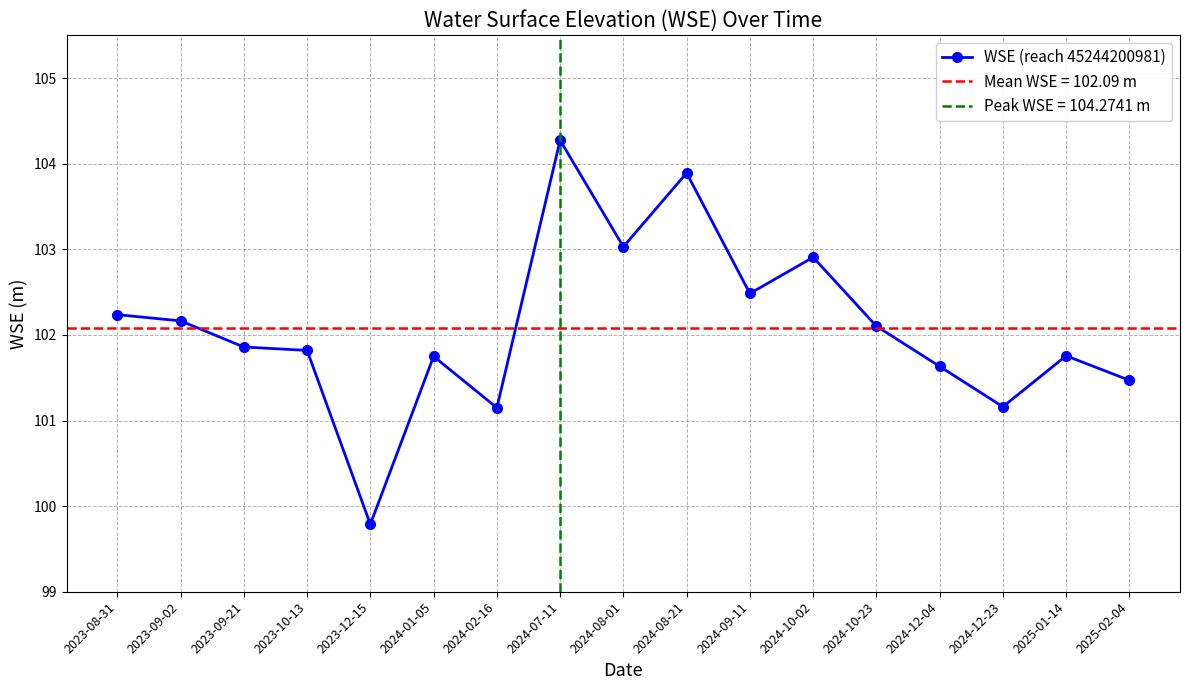

Read the value at 2023-10-13.

101.8